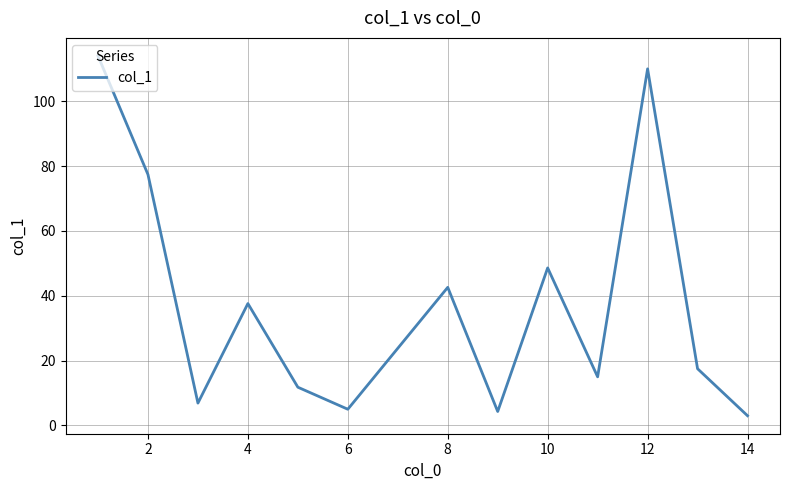

What is the maximum value shown in the chart?

114.0